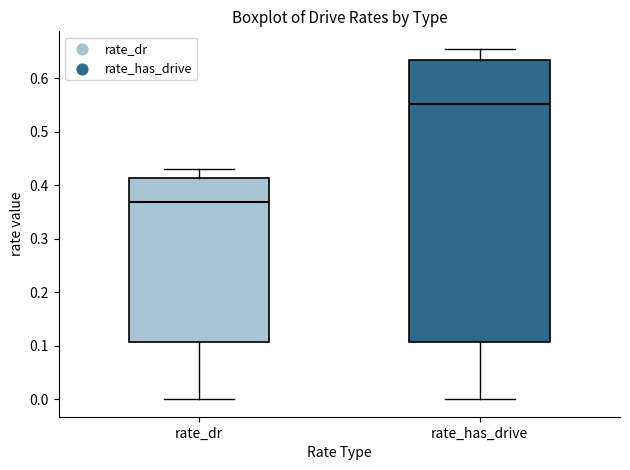

Which box's median line is the highest?

rate_has_drive